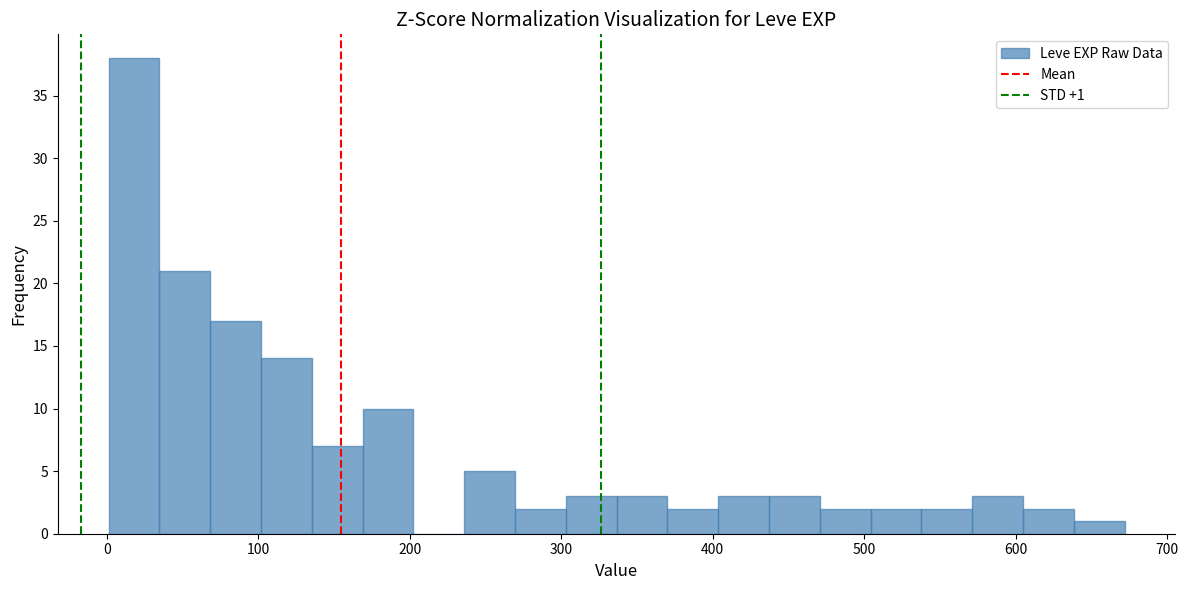

Read against the x-axis, roughly where is the centre of the tallest bar?

20